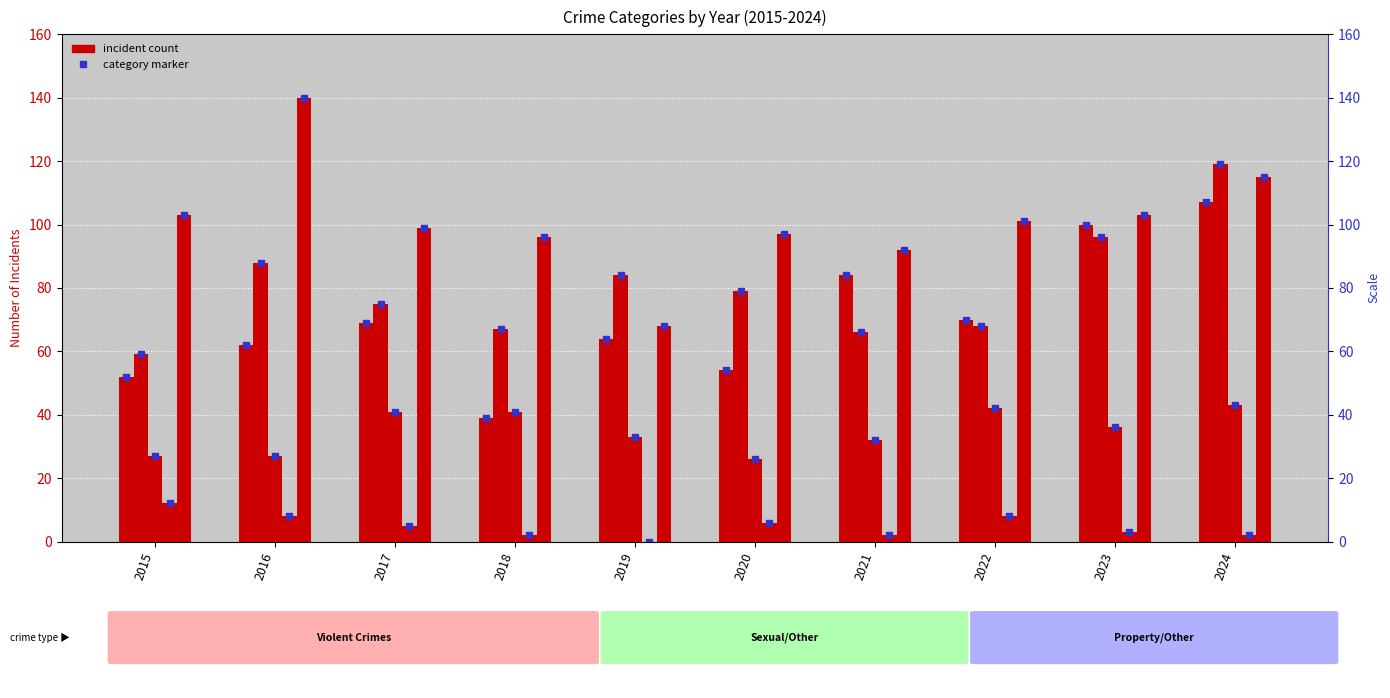

Reading left to right, list all the values displayed in this chart.

Aggravated Assault: 2015=52	2016=62	2017=69	2018=39	2019=64	2020=54	2021=84	2022=70	2023=100	2024=107
Aggravated Battery: 2015=59	2016=88	2017=75	2018=67	2019=84	2020=79	2021=66	2022=68	2023=96	2024=119
Criminal Sexual Assault: 2015=27	2016=27	2017=41	2018=41	2019=33	2020=26	2021=32	2022=42	2023=36	2024=43
Homicide: 2015=12	2016=8	2017=5	2018=2	2019=0	2020=6	2021=2	2022=8	2023=3	2024=2
Robbery: 2015=103	2016=140	2017=99	2018=96	2019=68	2020=97	2021=92	2022=101	2023=103	2024=115